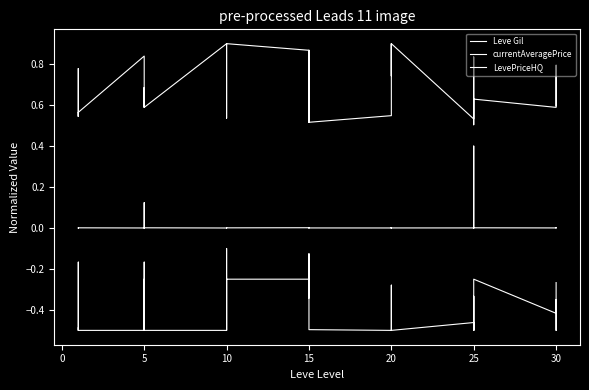

How many interior local valleys does the LevePriceHQ series have?

6